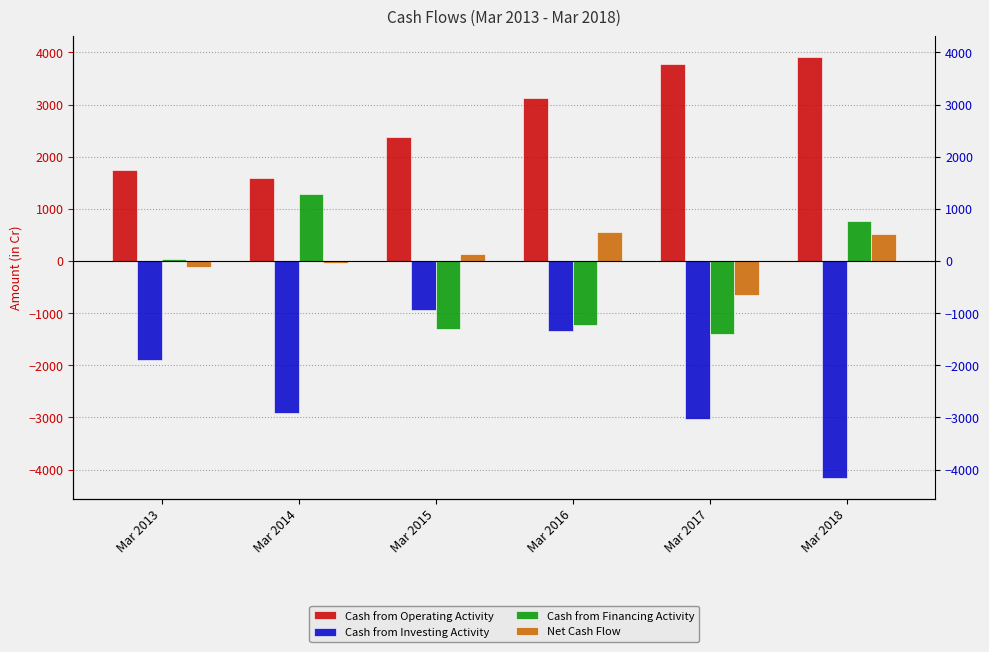

Reading left to right, what are all the values shown in this chart?

Cash from Operating Activity: 1741	1595	2384	3116	3782	3903
Cash from Investing Activity: -1890	-2914	-940	-1337	-3033	-4152
Cash from Financing Activity: 36	1285	-1308	-1220	-1401	766
Net Cash Flow: -113	-34	136	559	-652	518